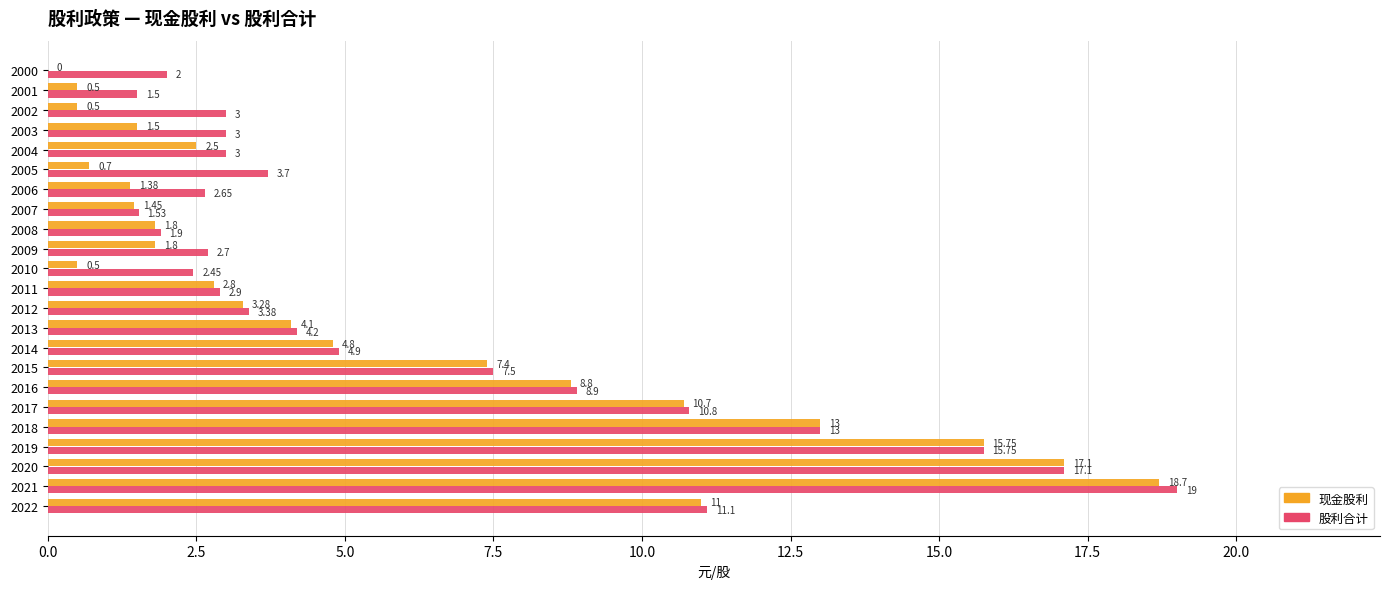

Which category has the highest value in the 股利合计 series?

2021